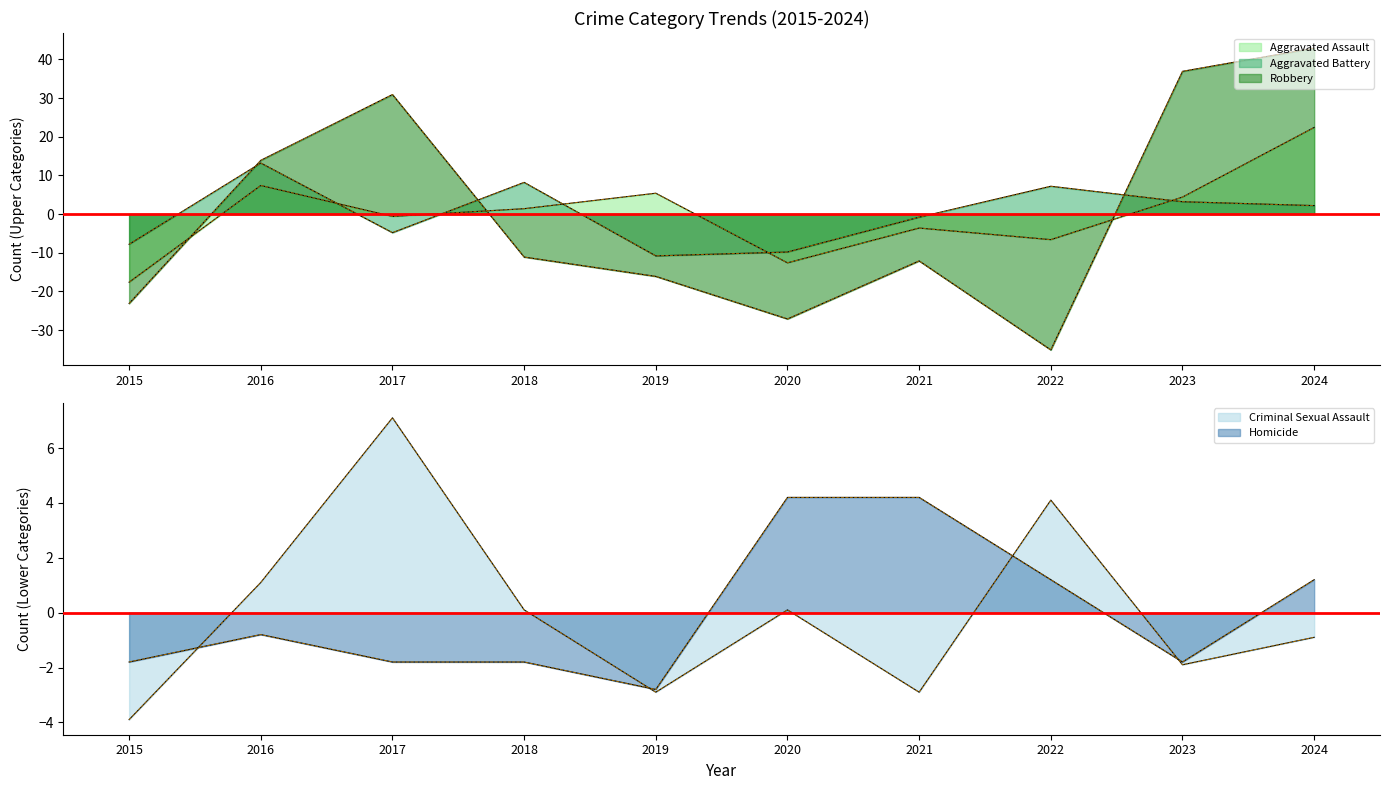

Is it true that Homicide equals -0.4 at 2016?

False